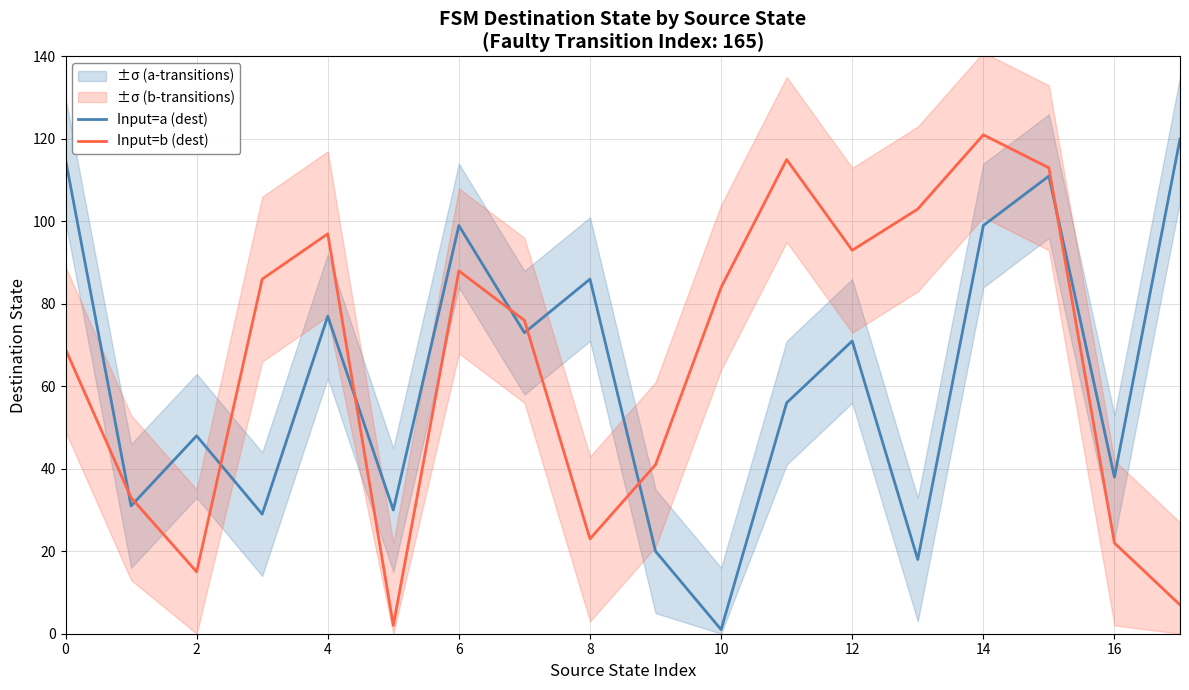

What are all the series names shown in the legend?

Input=a (dest), Input=b (dest)